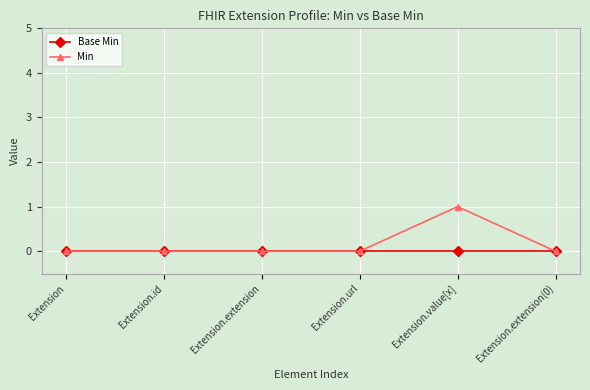

Rank the series at Extension.value[x] from lowest to highest value.

Base Min, Min